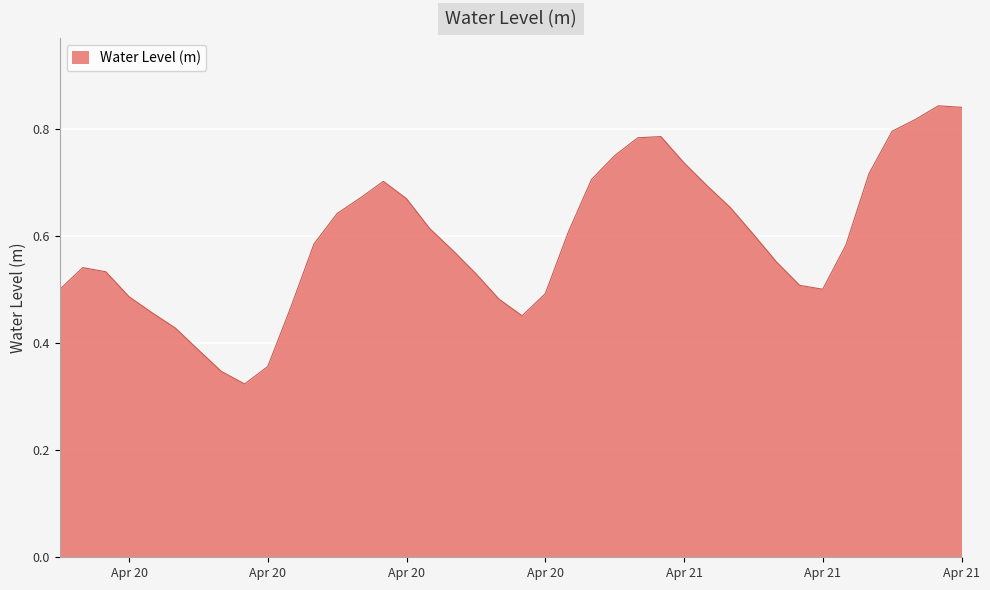

Rank the categories by value from lowest to highest.

2024-04-20 08:00:00, 2024-04-20 07:00:00, 2024-04-20 09:00:00, 2024-04-20 06:00:00, 2024-04-20 05:00:00, 2024-04-20 20:00:00, 2024-04-20 04:00:00, 2024-04-20 10:00:00, 2024-04-20 19:00:00, 2024-04-20 03:00:00, 2024-04-20 21:00:00, 2024-04-20 00:00:00, 2024-04-21 09:00:00, 2024-04-21 08:00:00, 2024-04-20 18:00:00, 2024-04-20 02:00:00, 2024-04-20 01:00:00, 2024-04-21 07:00:00, 2024-04-20 17:00:00, 2024-04-21 10:00:00, 2024-04-20 11:00:00, 2024-04-21 06:00:00, 2024-04-20 22:00:00, 2024-04-20 16:00:00, 2024-04-20 12:00:00, 2024-04-21 05:00:00, 2024-04-20 15:00:00, 2024-04-20 13:00:00, 2024-04-21 04:00:00, 2024-04-20 14:00:00, 2024-04-20 23:00:00, 2024-04-21 11:00:00, 2024-04-21 03:00:00, 2024-04-21 00:00:00, 2024-04-21 01:00:00, 2024-04-21 02:00:00, 2024-04-21 12:00:00, 2024-04-21 13:00:00, 2024-04-21 15:00:00, 2024-04-21 14:00:00